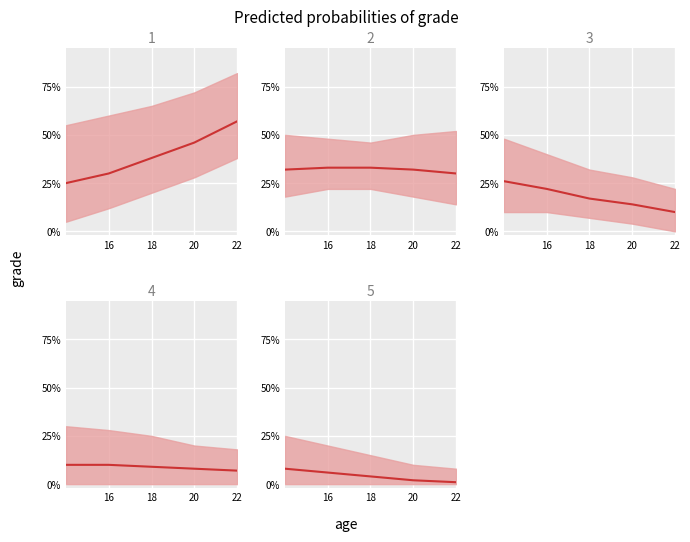

Rank the series at 20 from lowest to highest value.

grade 5, grade 4, grade 3, grade 2, grade 1